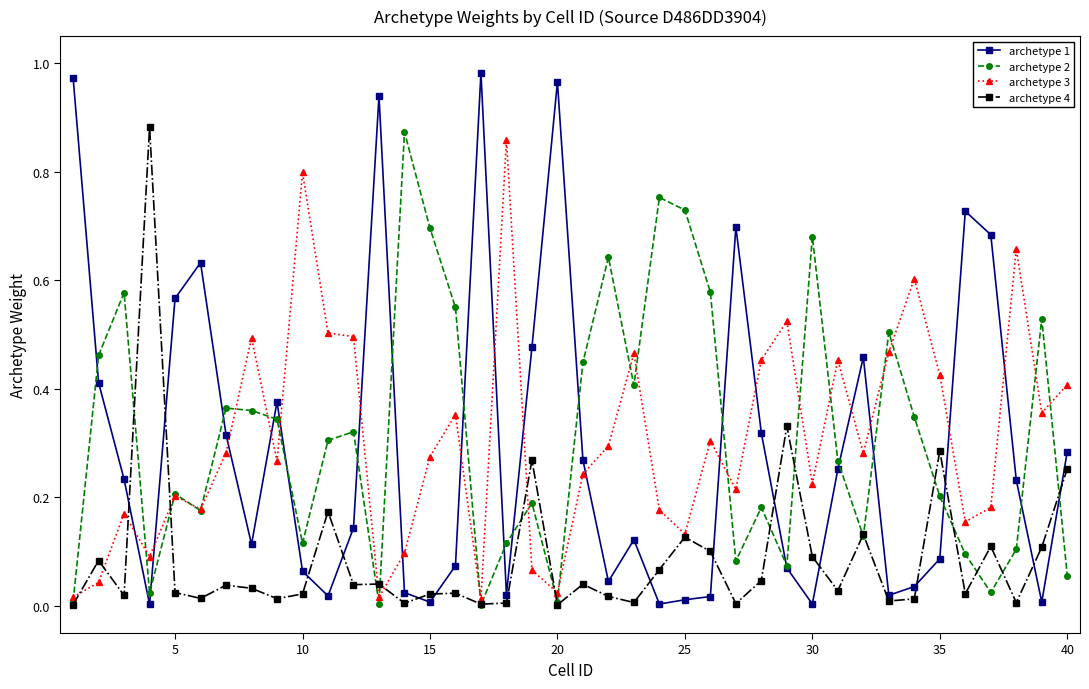

What is the sum of all archetype 3 values?

12.3